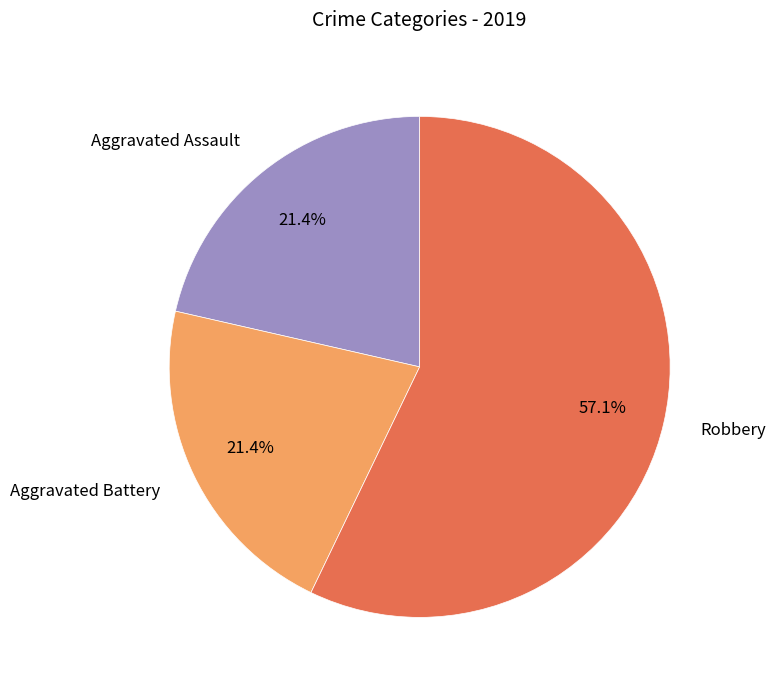

Which slice represents more than half of the pie?

Robbery